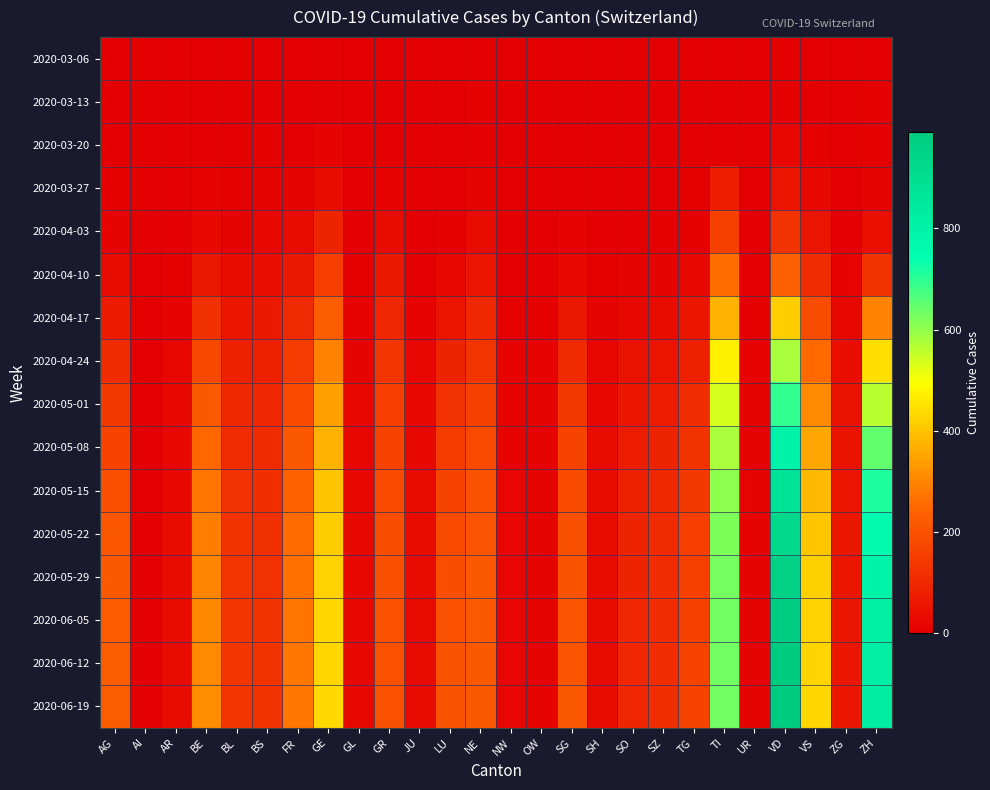

At which category does the chart reach its minimum across all series?

AG